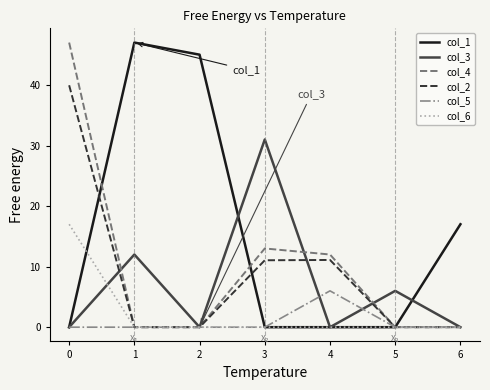

The value of col_2 at 3 is 11.0. True or false?

True